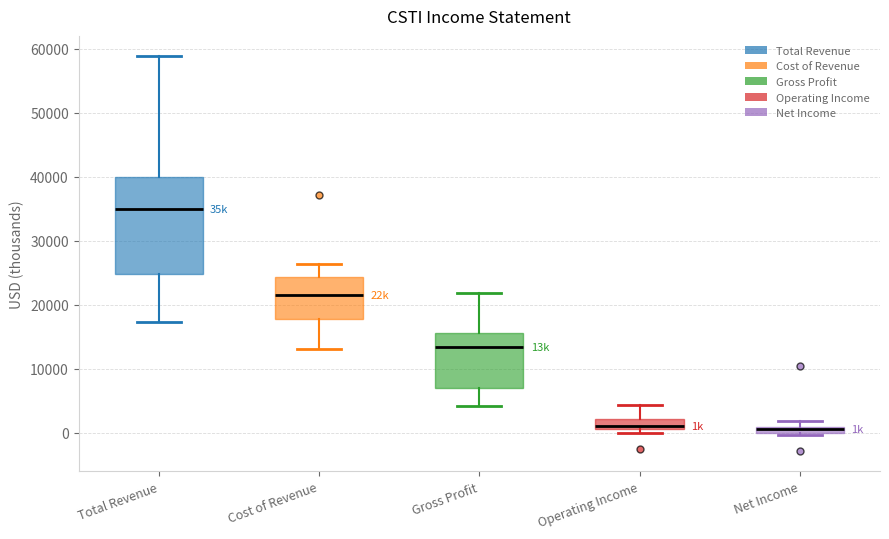

Which box has the highest median line?

Total Revenue